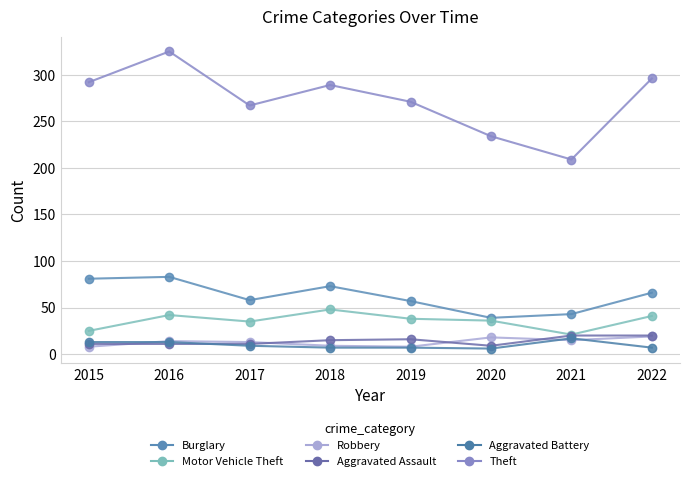

How many categories are shown in the chart?

8